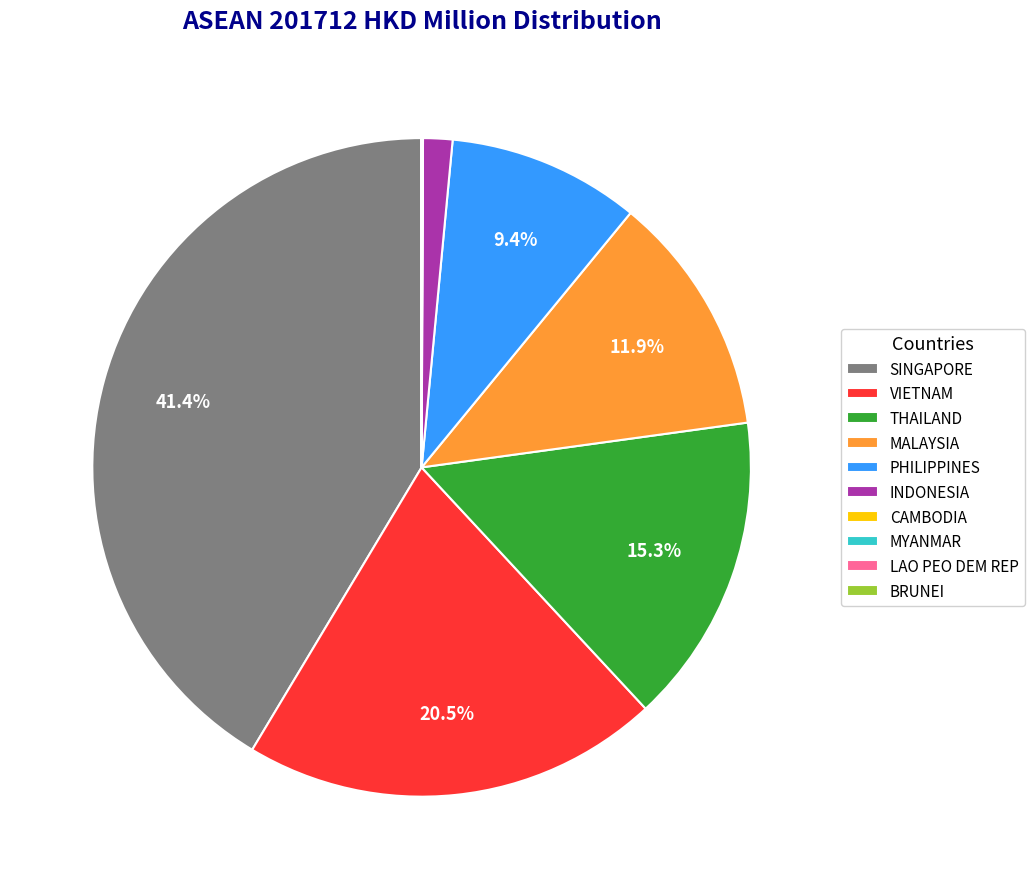

Does MALAYSIA represent more than half of the total?

No